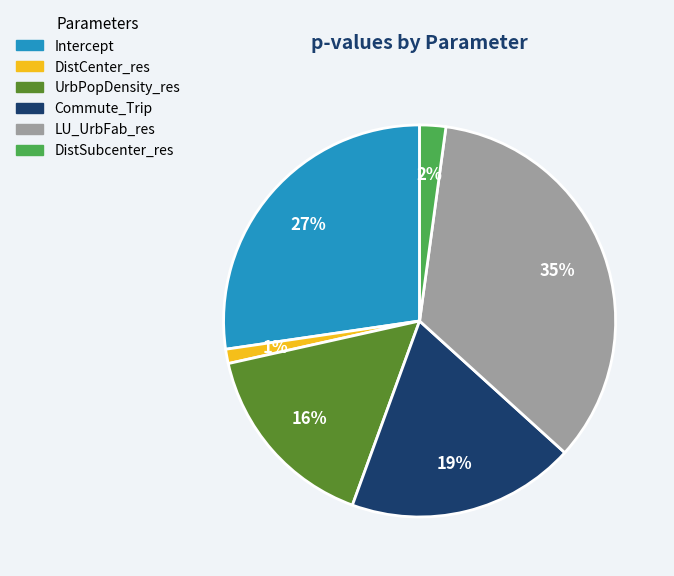

To the nearest percent, what is the average slice percentage?

17%